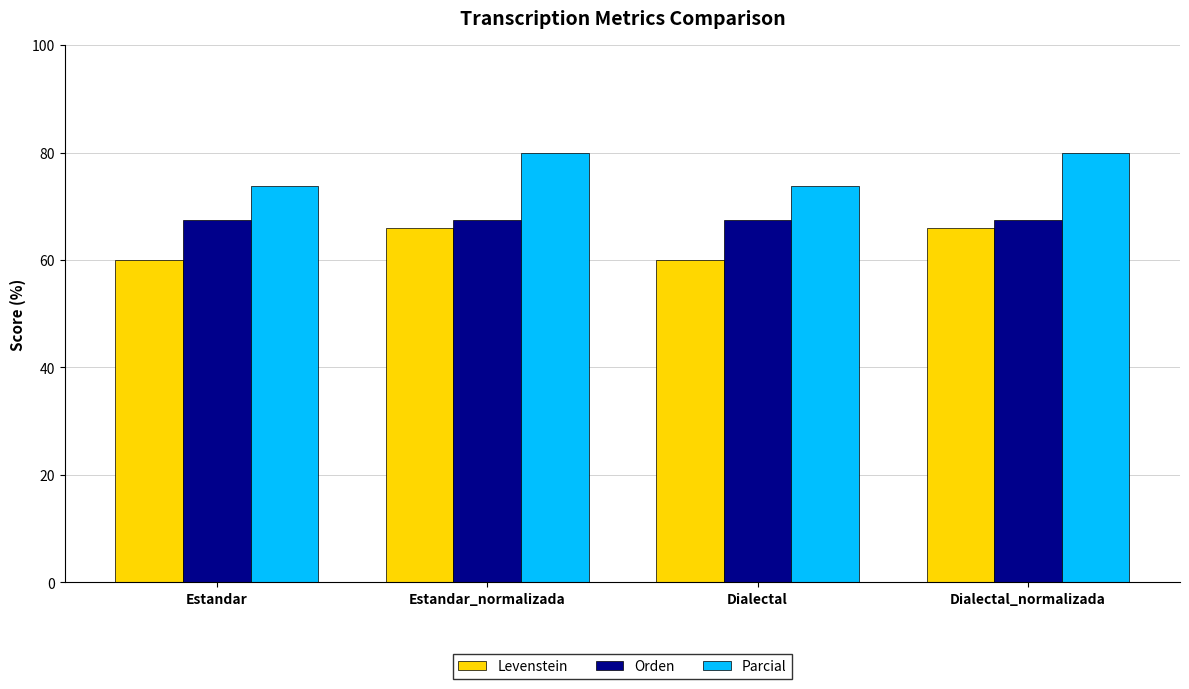

What is the label of the 1st bar from the left?

Estandar